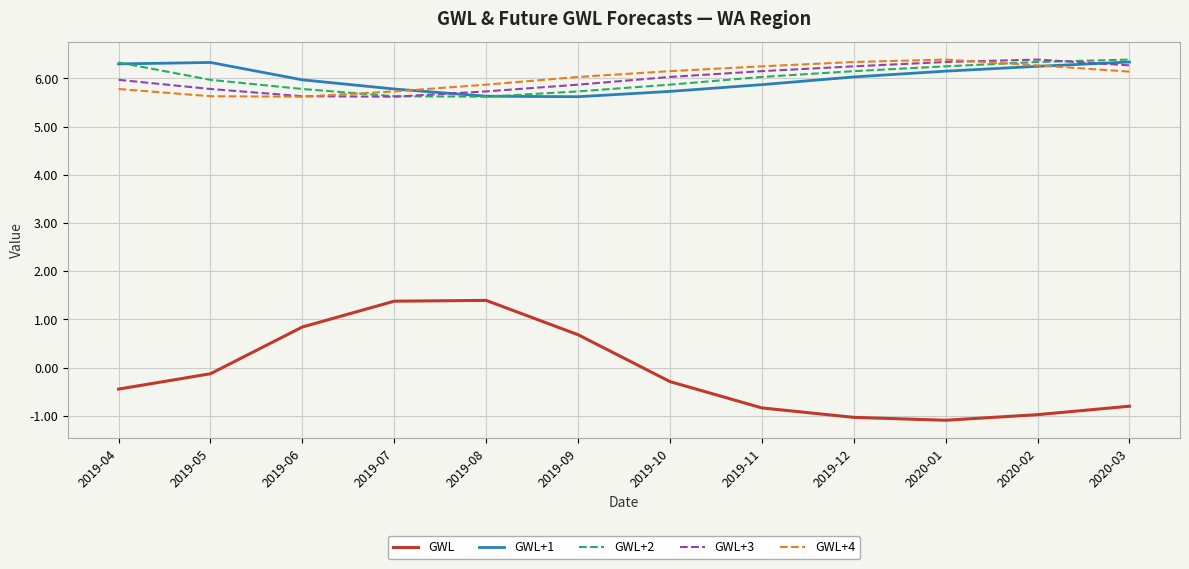

What position from the right is 2020-02?

2